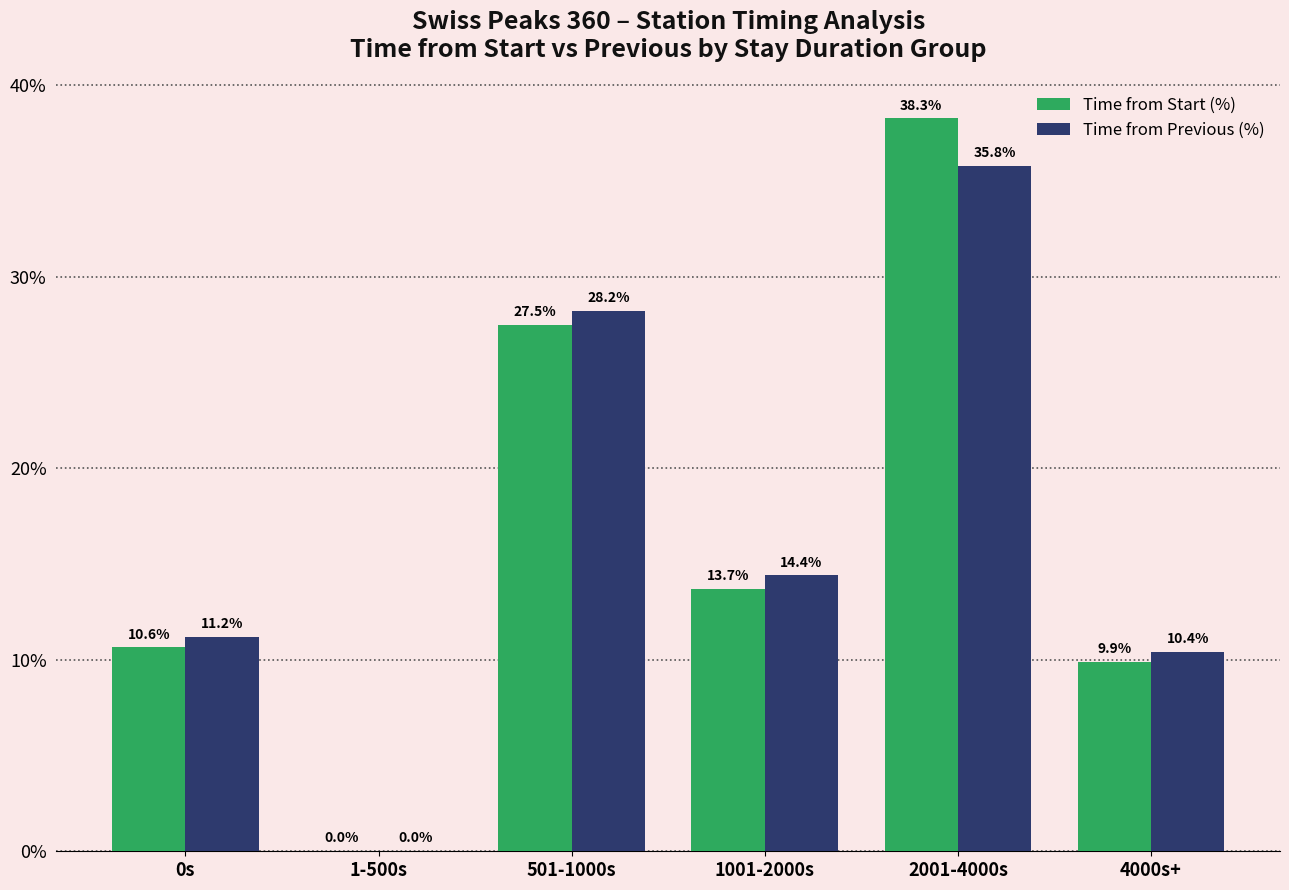

Which series changed the most between 1001-2000s and 4000s+?

Time from Previous (%)